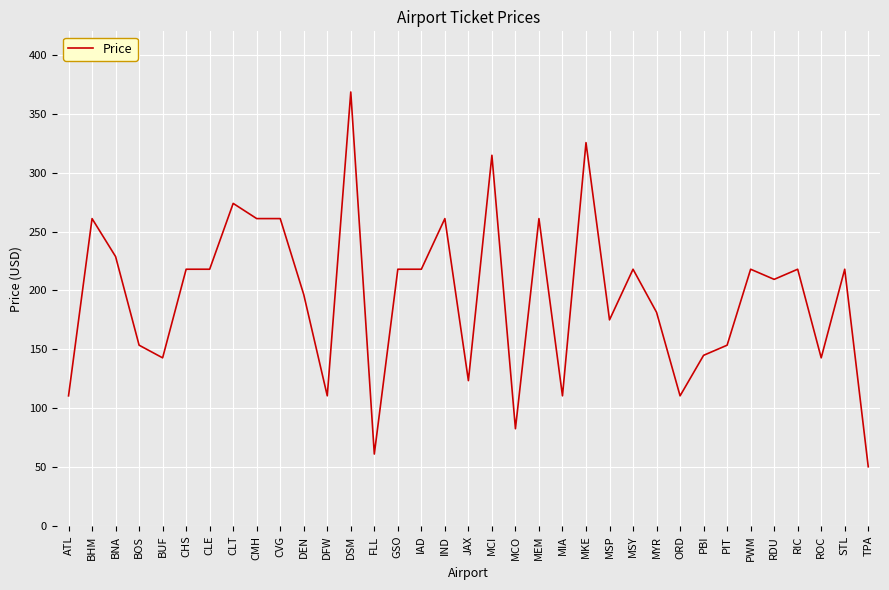

What is the difference between the second highest and minimum values?

275.2